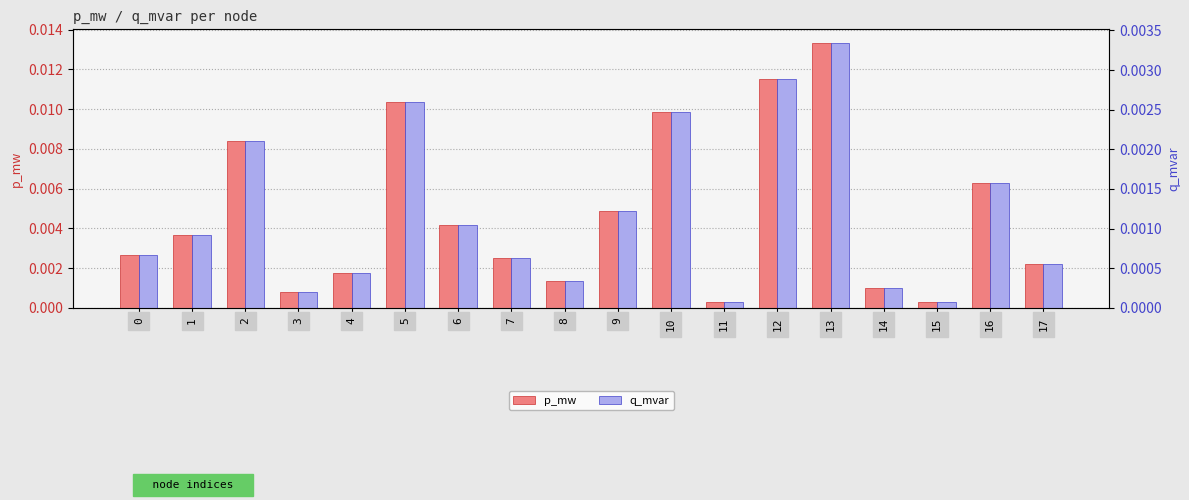

True or false: q_mvar has a value of 0.0 at 6.

True